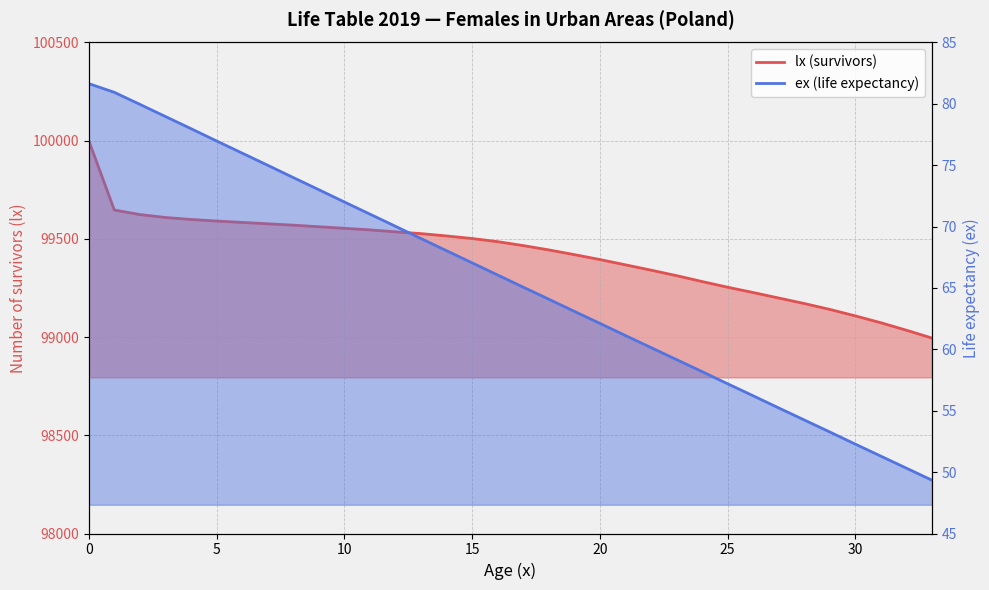

True or false: lx (survivors) and ex (life expectancy) cross at least once.

False